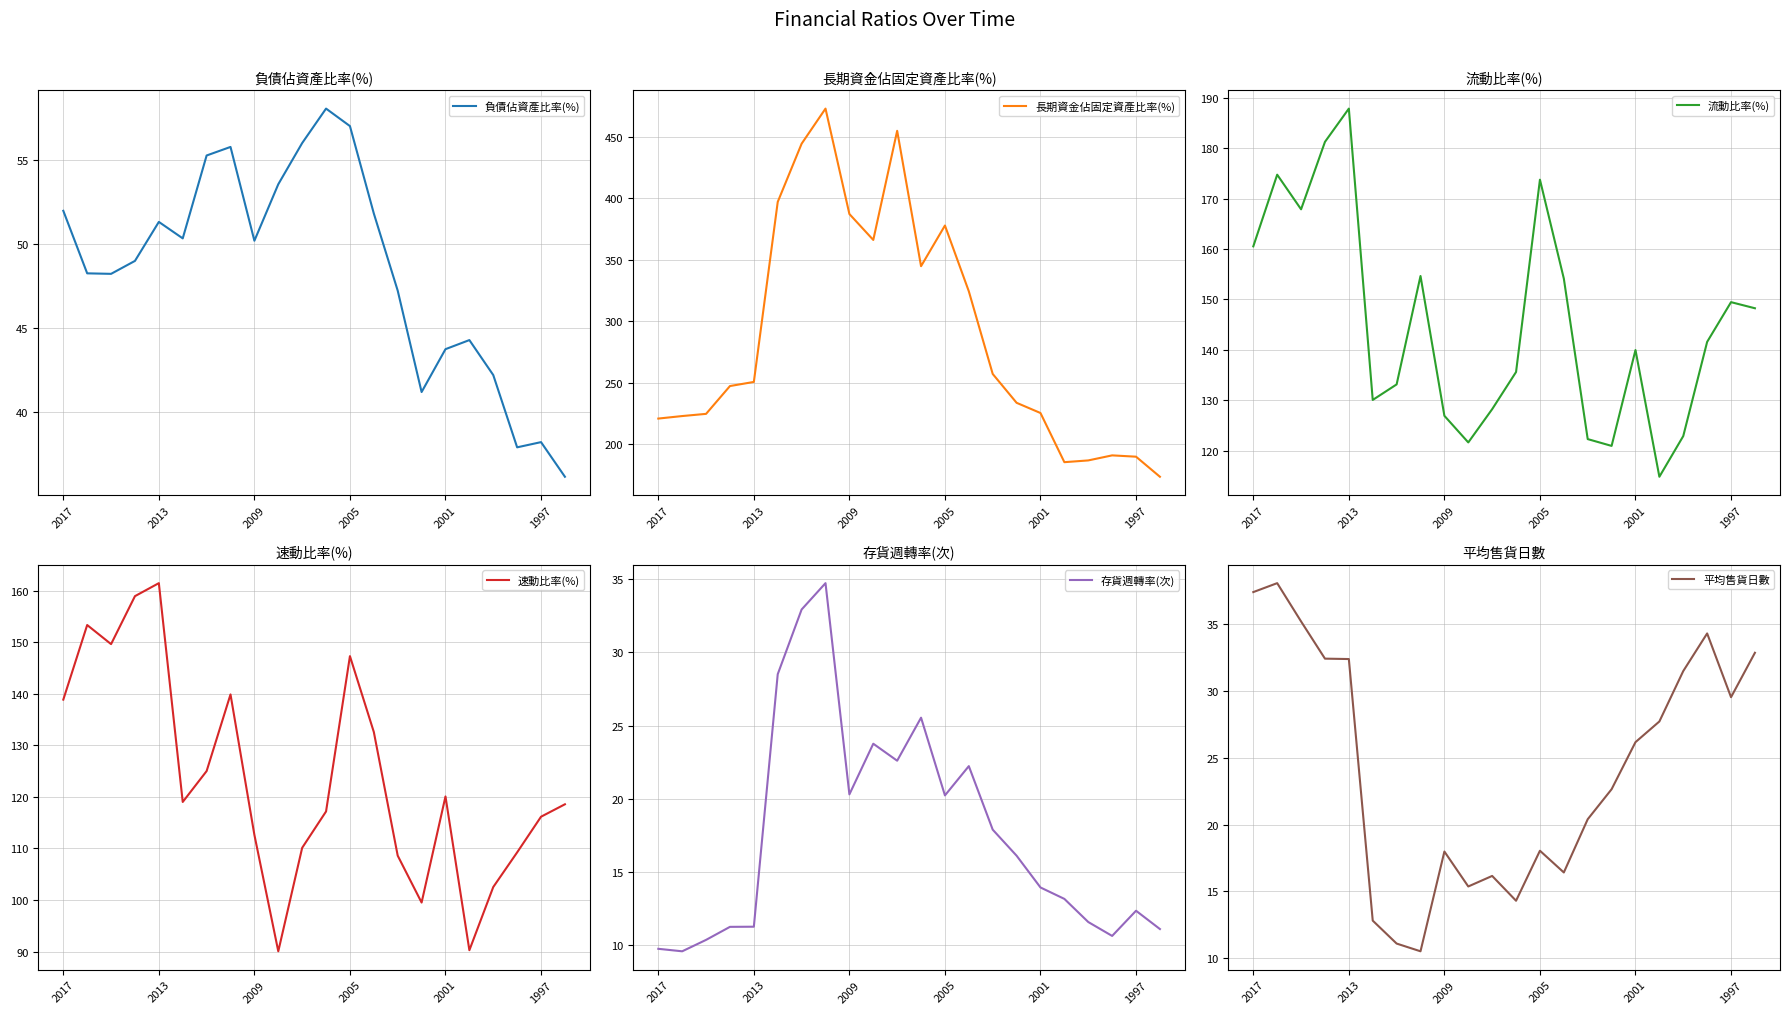

What is the highest value of the 長期資金佔固定資產比率(%) series?

472.7